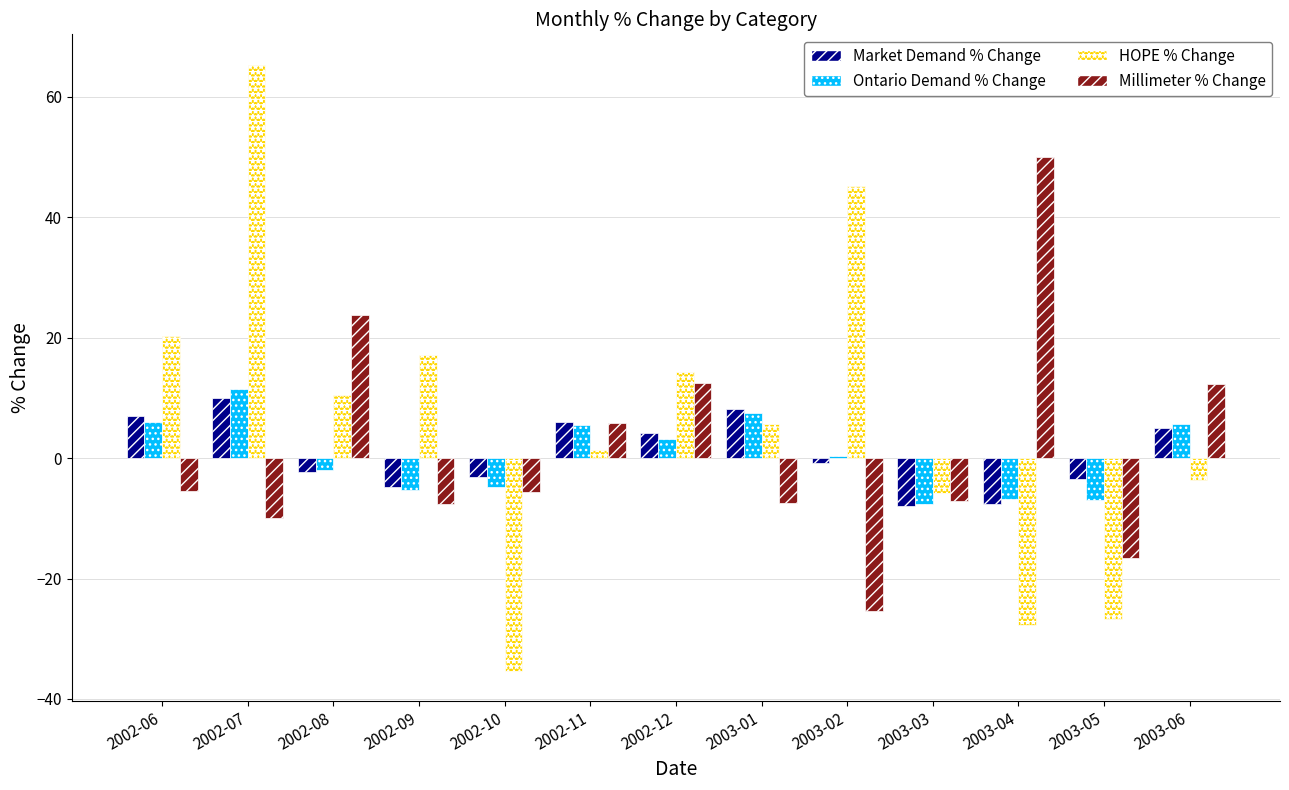

Is the value of HOPE % Change at 2002-06 greater than the value of Ontario Demand % Change at 2003-04?

Yes